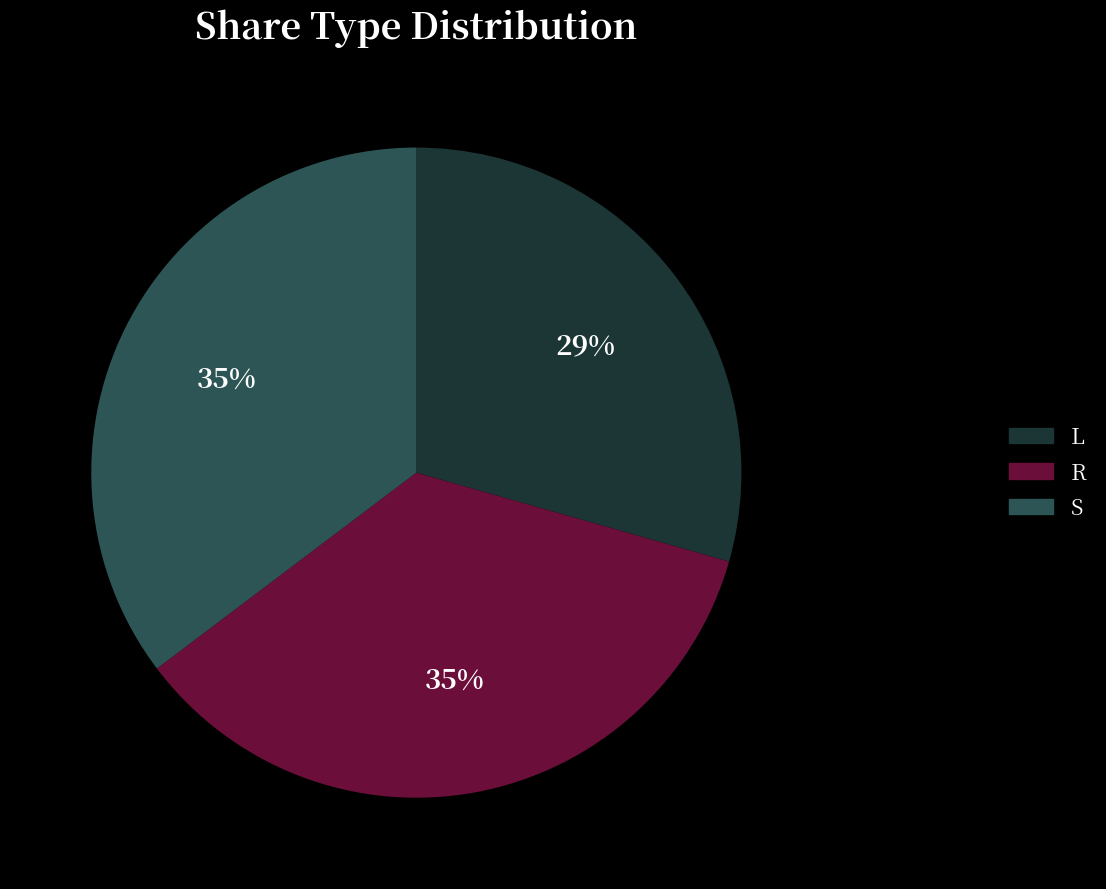

To the nearest percent, what portion does R represent?

35%